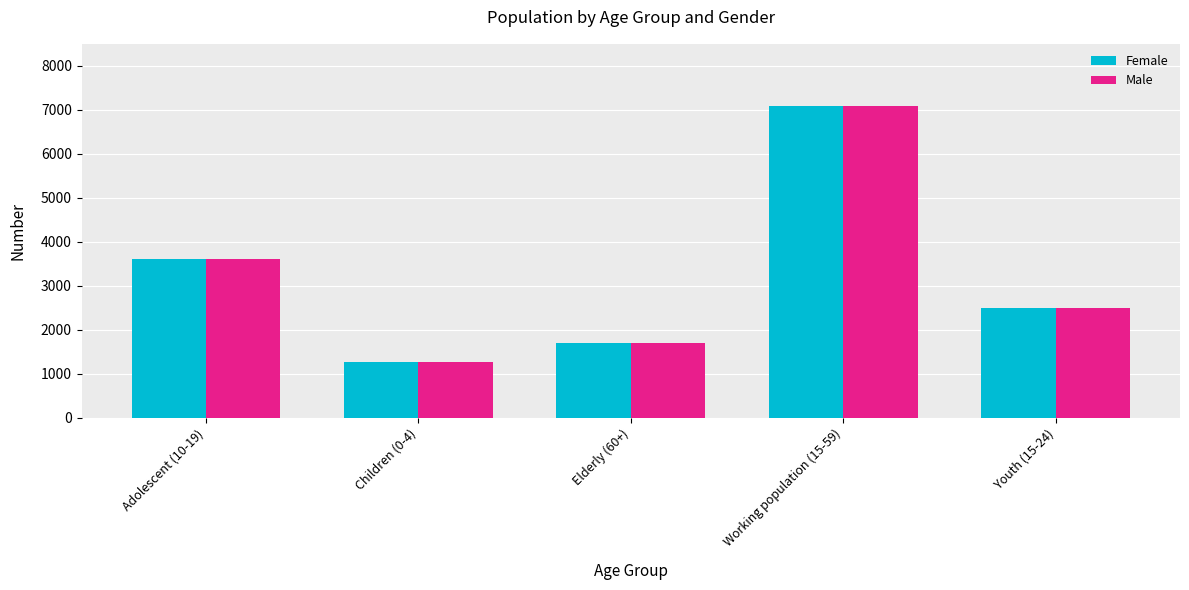

How many values in the Male series are below 2487?

2